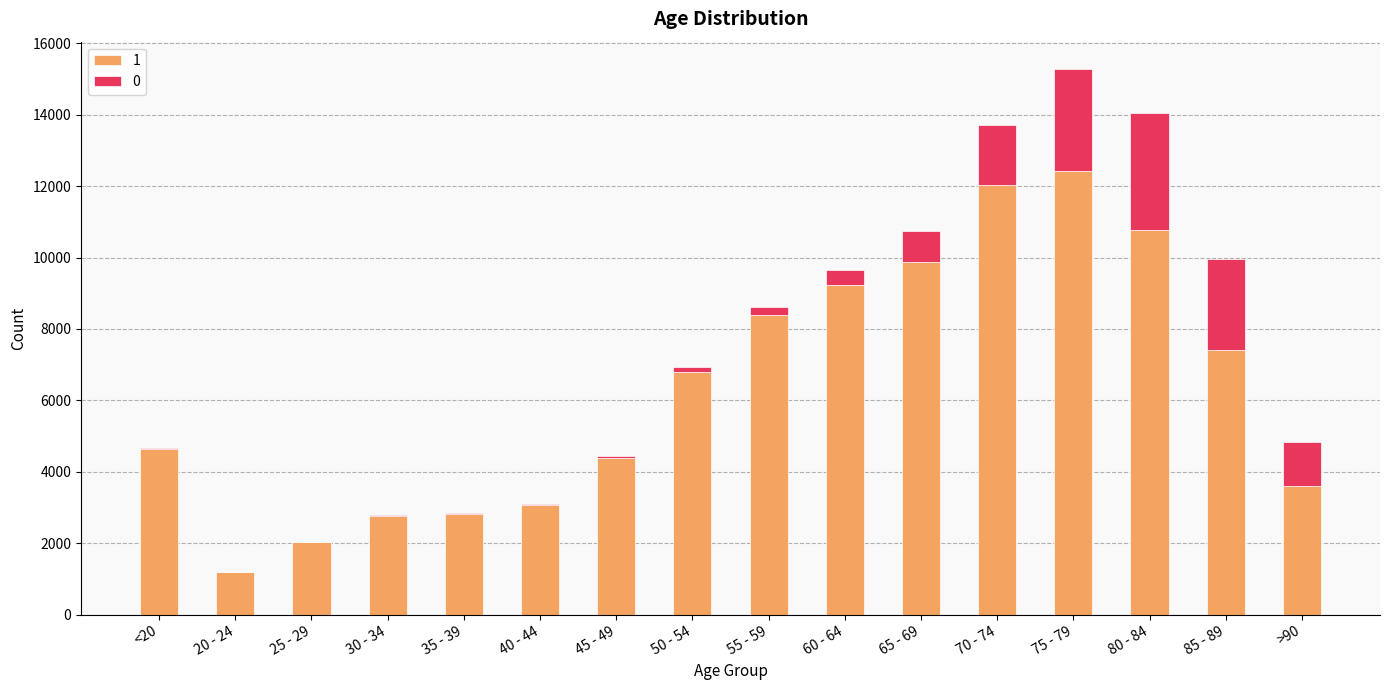

The value of 1 at 35 - 39 is 4723. True or false?

False